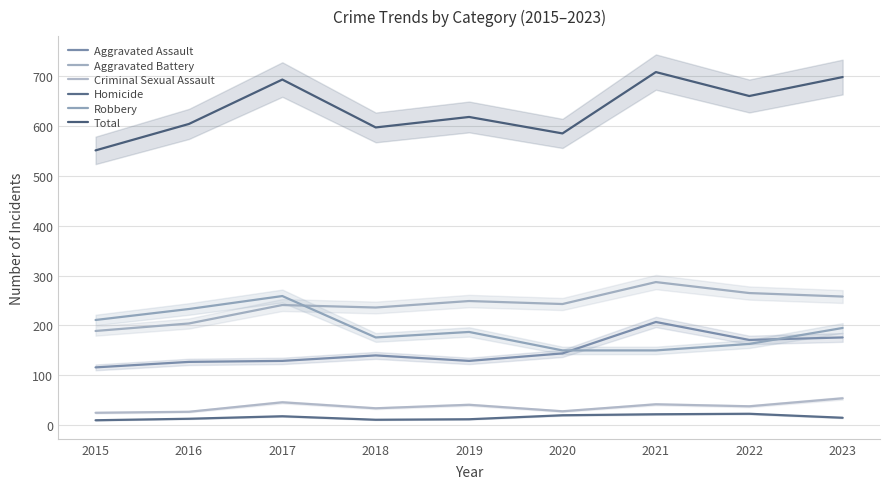

Reading left to right, what are all the values shown in this chart?

Aggravated Assault: 116	127	129	140	129	144	207	171	176
Aggravated Battery: 189	204	241	236	249	243	287	265	258
Criminal Sexual Assault: 25	27	46	34	41	28	42	38	54
Homicide: 10	13	18	11	12	20	22	23	15
Robbery: 211	233	259	176	187	150	150	163	195
Total: 551	604	693	597	618	585	708	660	698